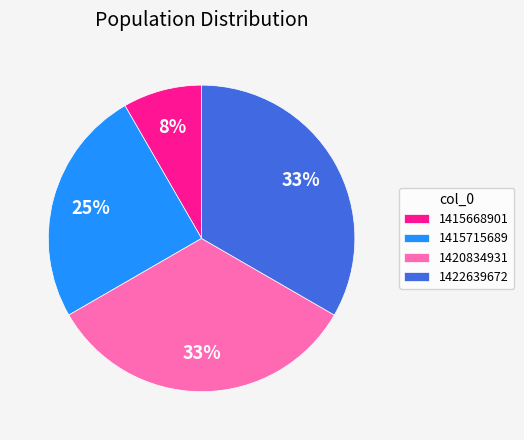

To the nearest percent, what is the difference between the 1415668901 and 1415715689 slice percentages?

17%